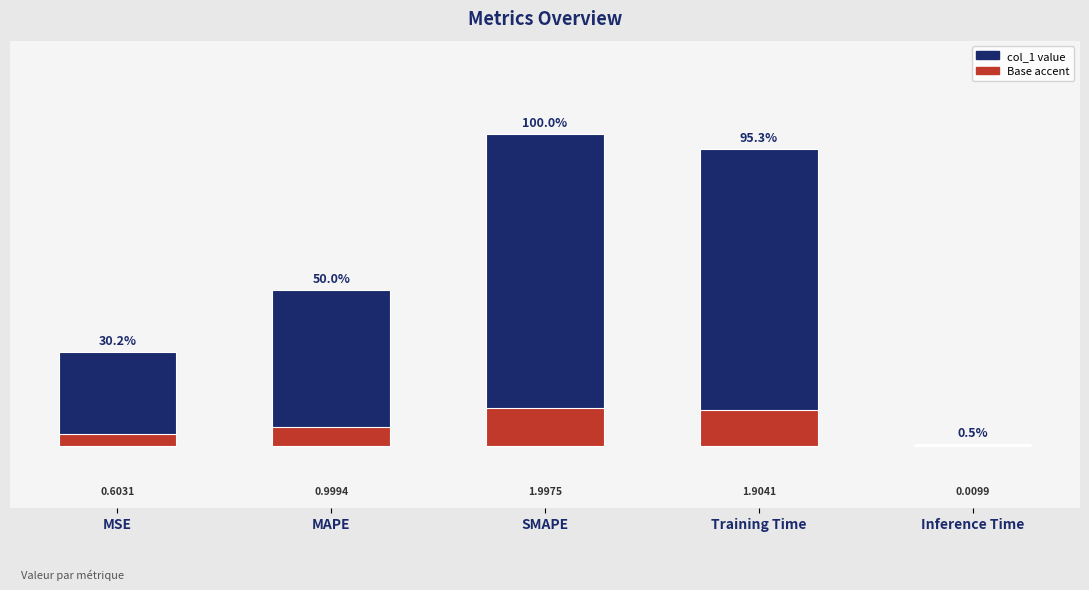

How many bars are there in total?

5